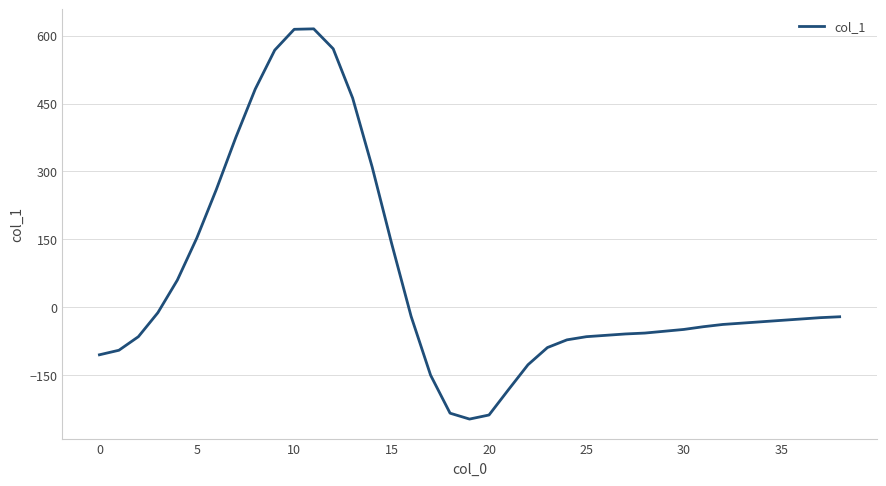

What is the difference between the maximum and minimum values?

862